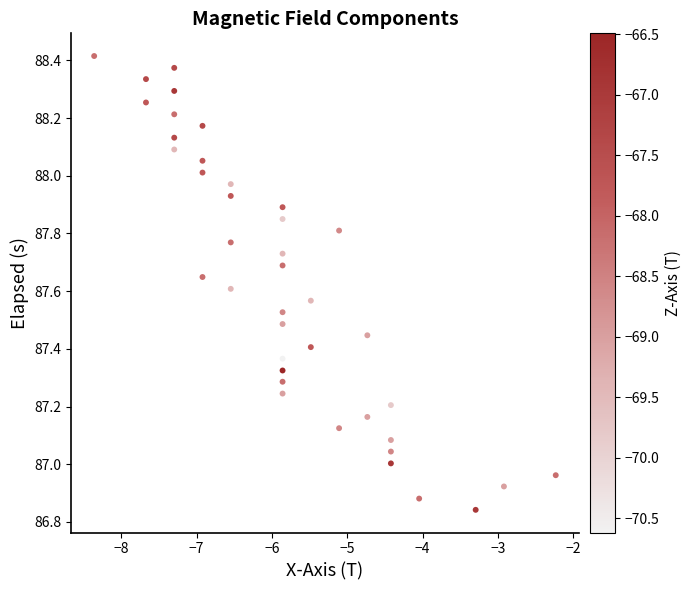

What is the range of X values (max minus min)?

6.1